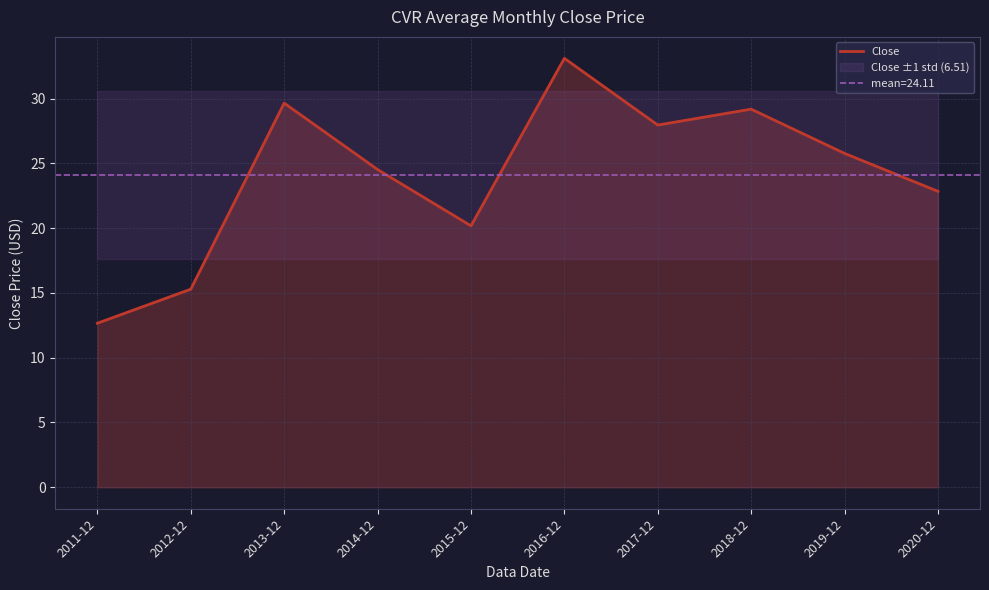

What is the change in value from 2011-12 to 2018-12?

+16.5